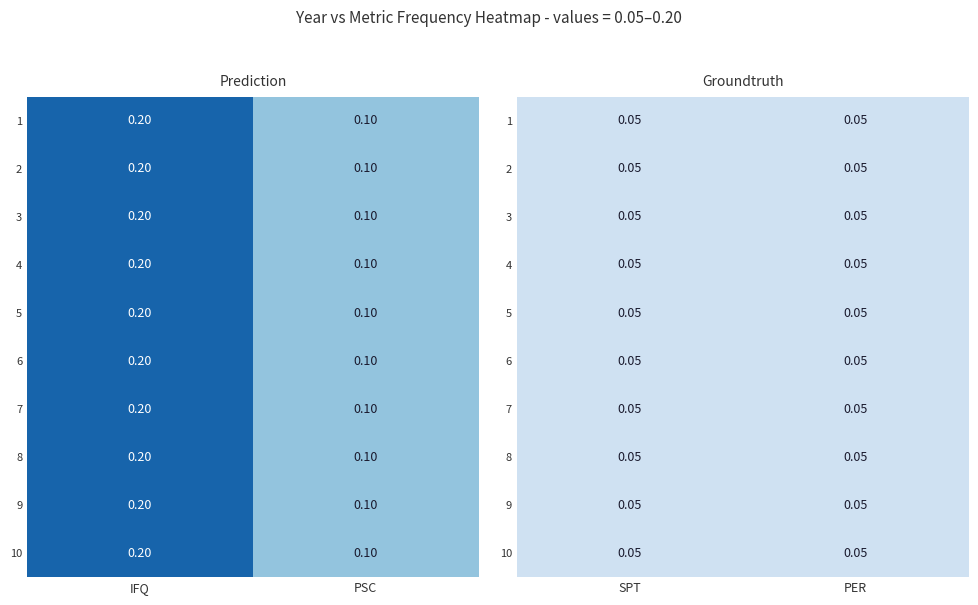

Which series has the widest spread of values?

IFQ